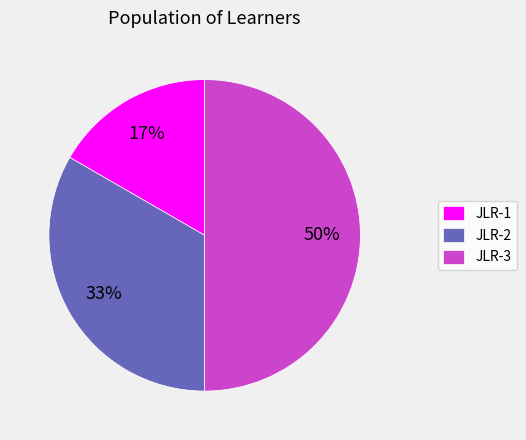

To the nearest percent, what percentage of the pie is JLR-3?

50%